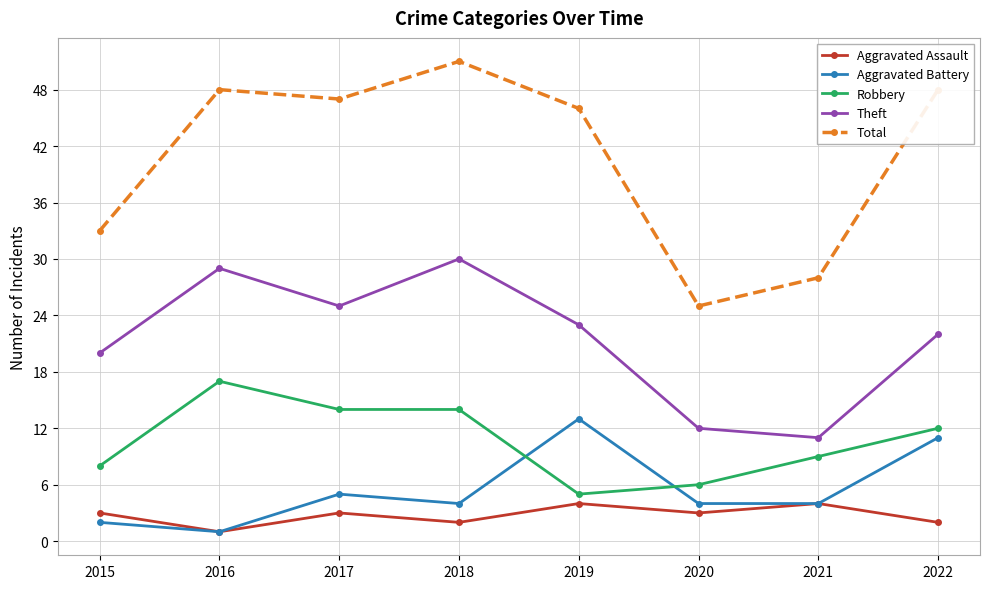

What is the sum of the Aggravated Assault values at 2019 and 2021?

8